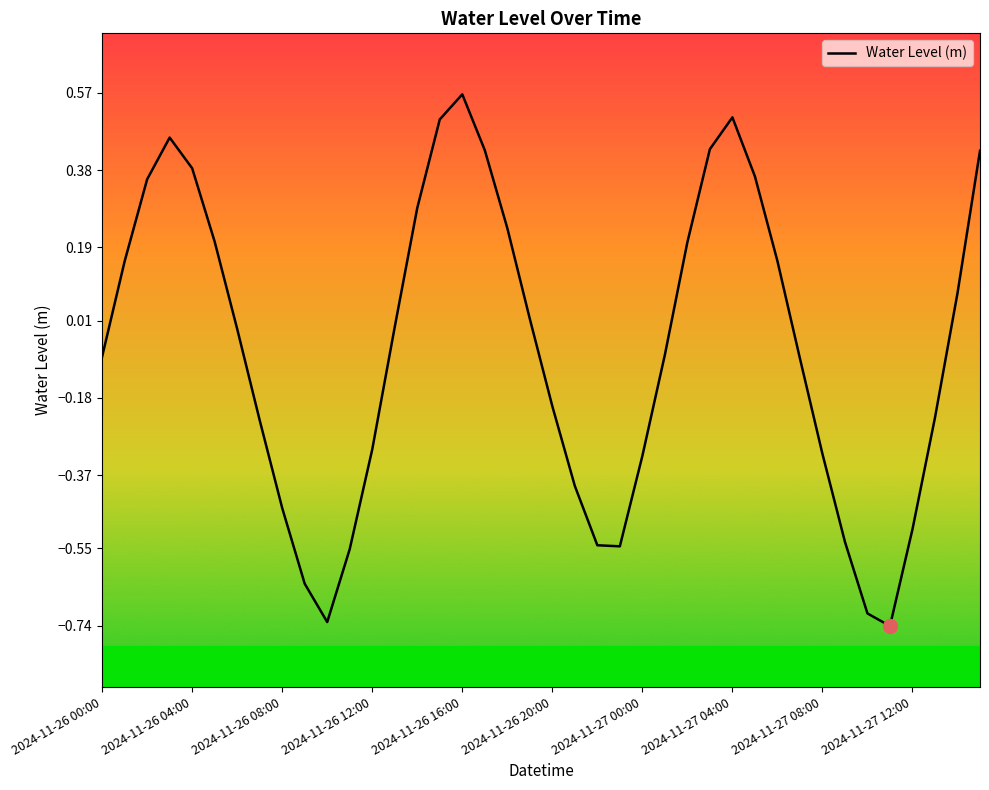

What is the difference between the maximum and minimum values?

1.3